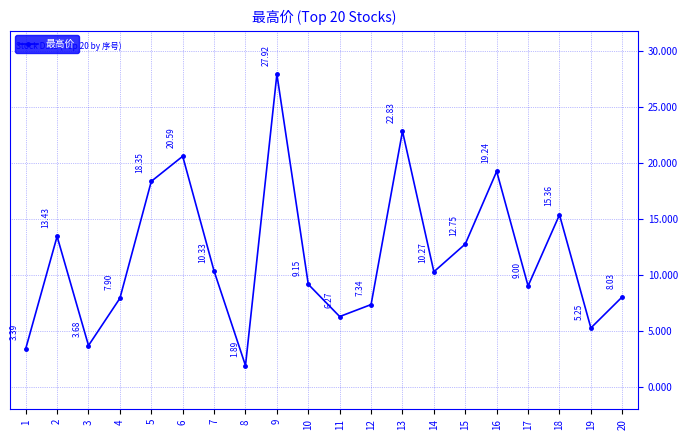

Rank the categories by value from highest to lowest.

9, 13, 6, 16, 5, 18, 2, 15, 7, 14, 10, 17, 20, 4, 12, 11, 19, 3, 1, 8